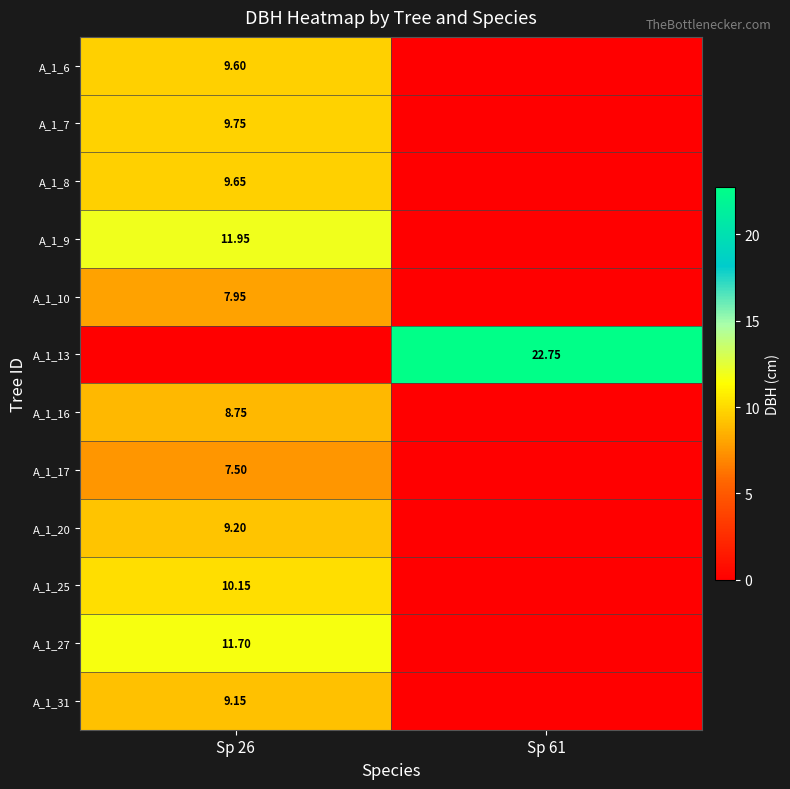

The value of A_1_25 at Sp 26 is 10.2. True or false?

True